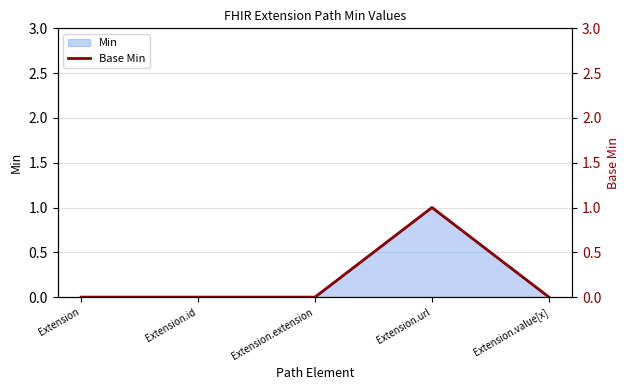

How many lines are shown in the chart?

1